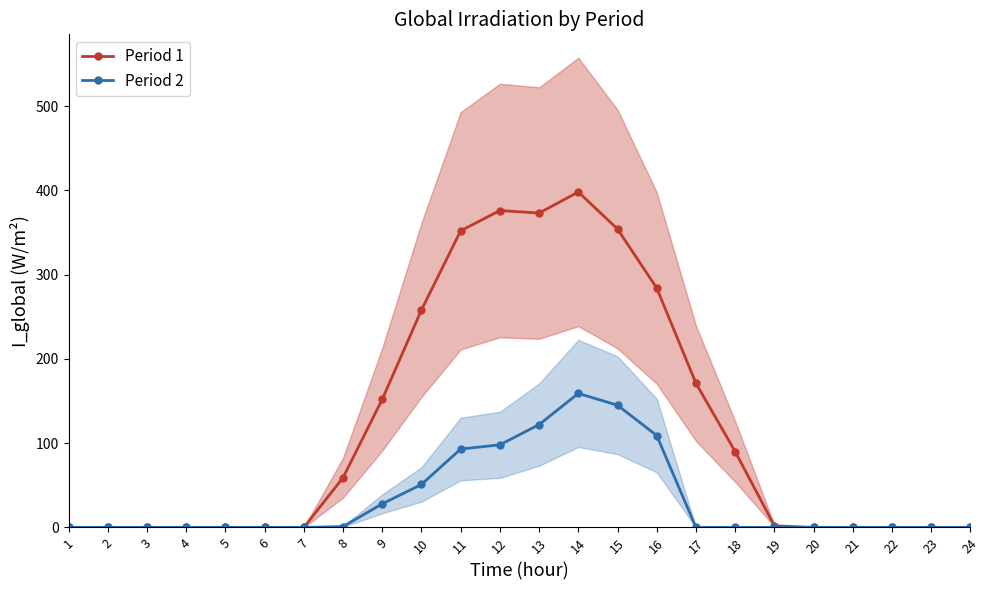

What is the average value of the Period 2 series?

34